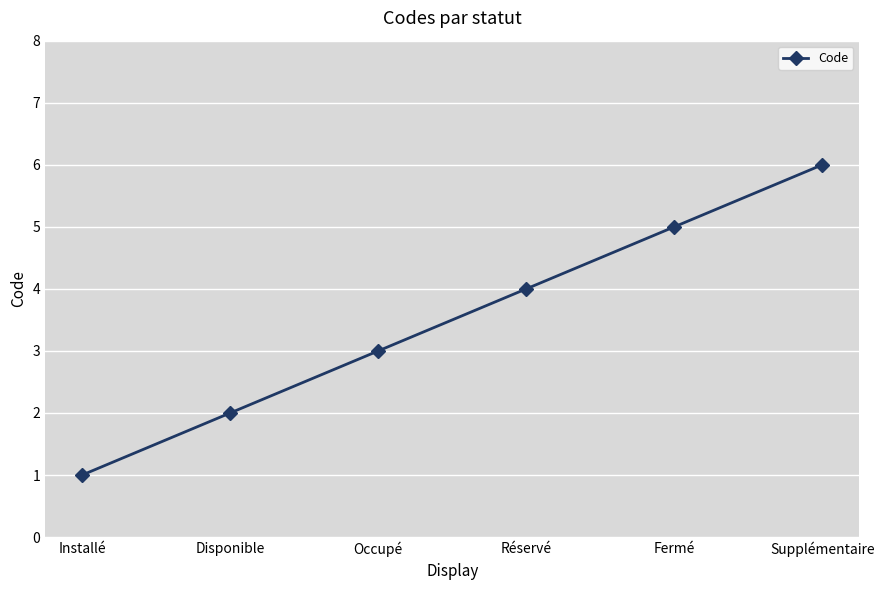

Approximately how many times larger is the value at Disponible compared to Occupé?

0.7